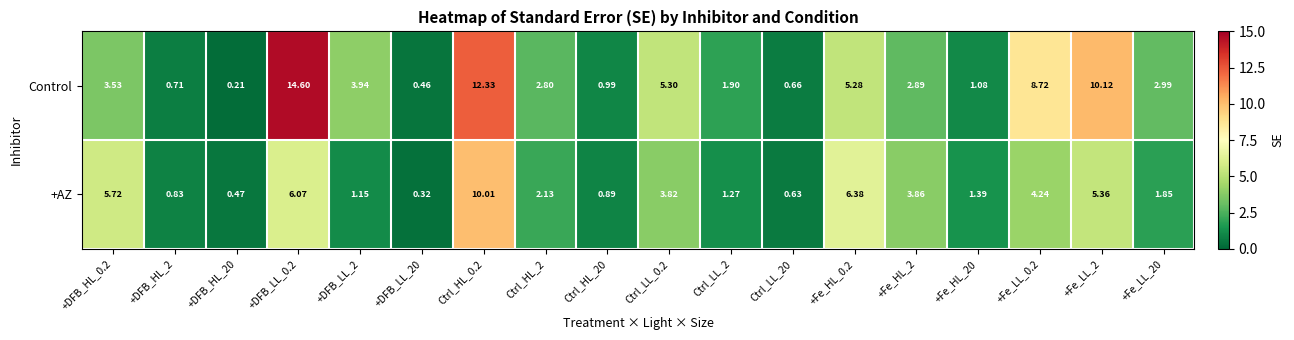

Rank the series at Ctrl_HL_20 from highest to lowest value.

Control, +AZ